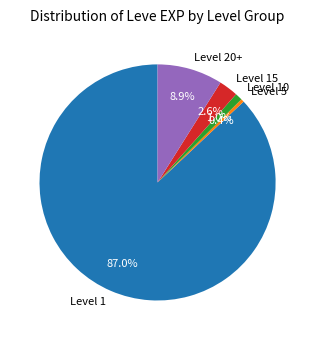

Rank the categories by value from lowest to highest.

Level 5, Level 10, Level 15, Level 20+, Level 1